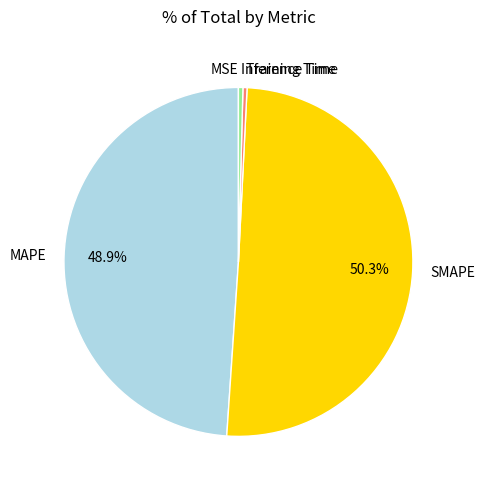

What portion of the pie excludes MAPE?

51.1%